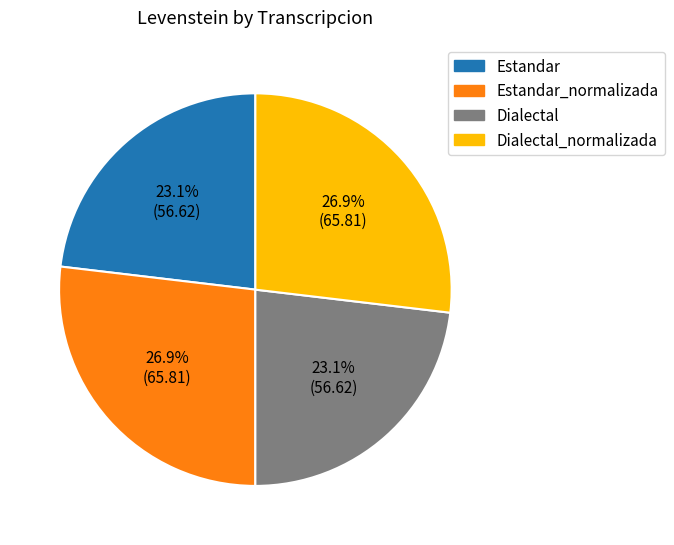

Is there any slice that represents more than half of the pie?

No